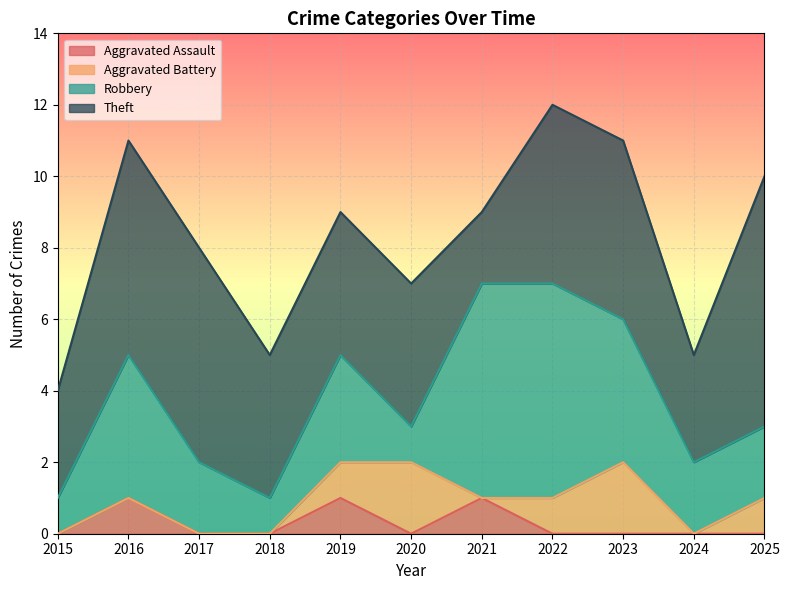

At which label does Robbery first exceed 2?

2016